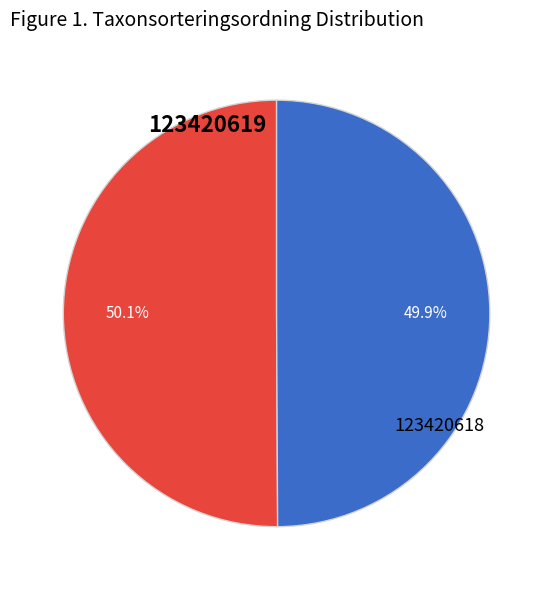

To the nearest percent, what portion does 123420618 represent?

50%